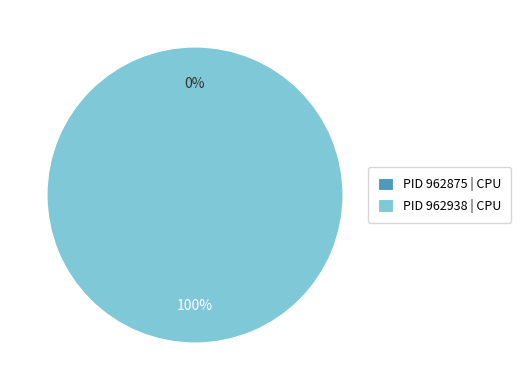

Is it true that 962875 is 0% of the pie?

True